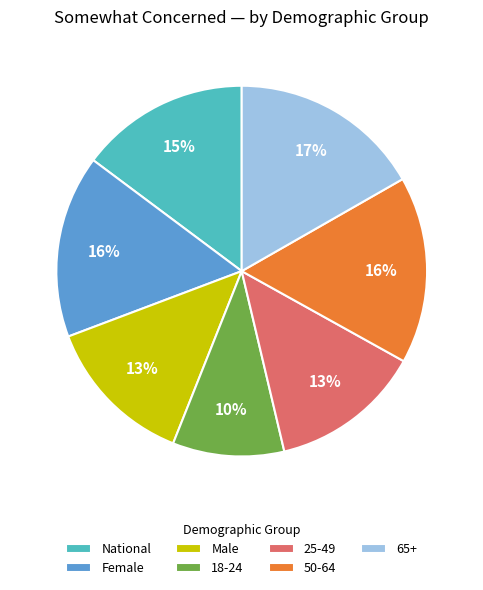

Combined, do 18-24 and 65+ account for over 50%?

No